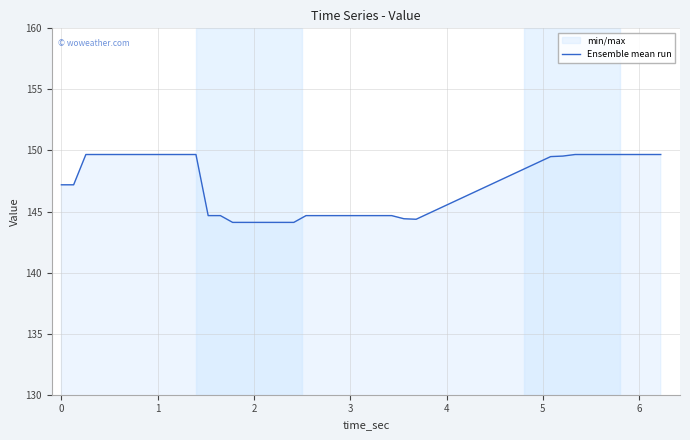

What is the sum of all values?

5887.5